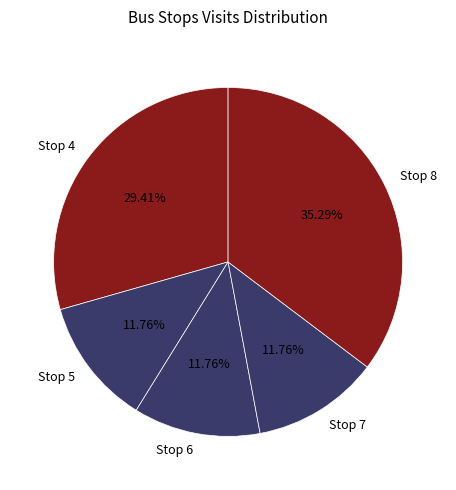

How many slices are in this pie chart?

5